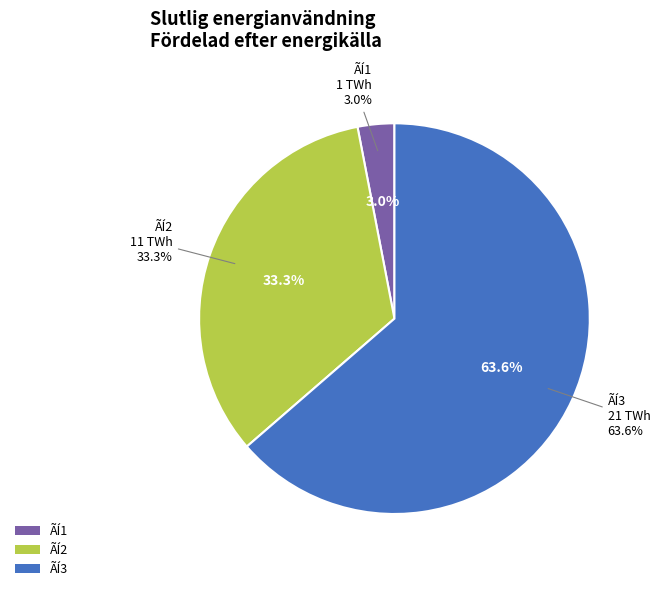

Does ÃÍ3 represent more than half of the total?

Yes